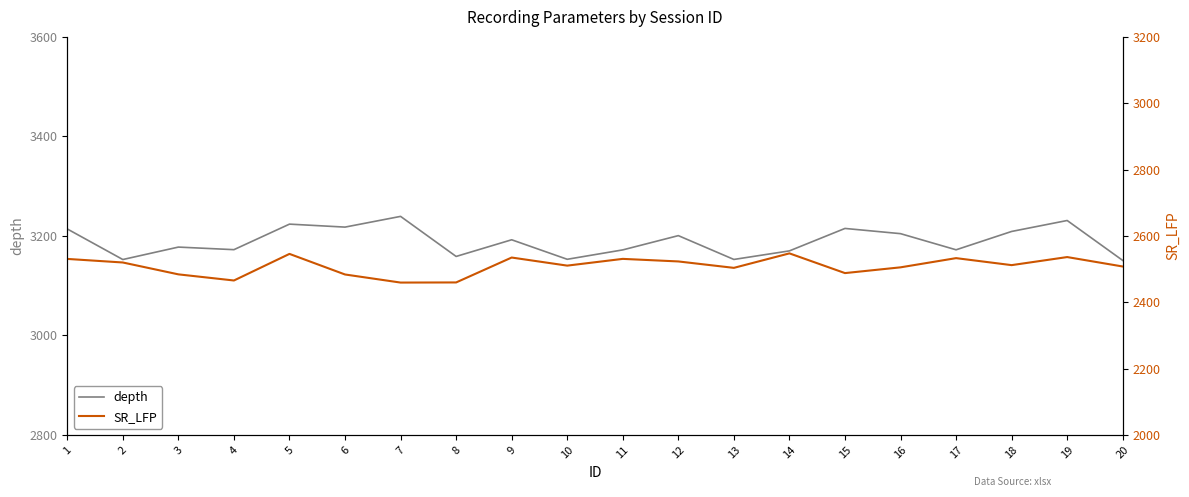

What value does the SR_LFP series have at 9?

2534.7